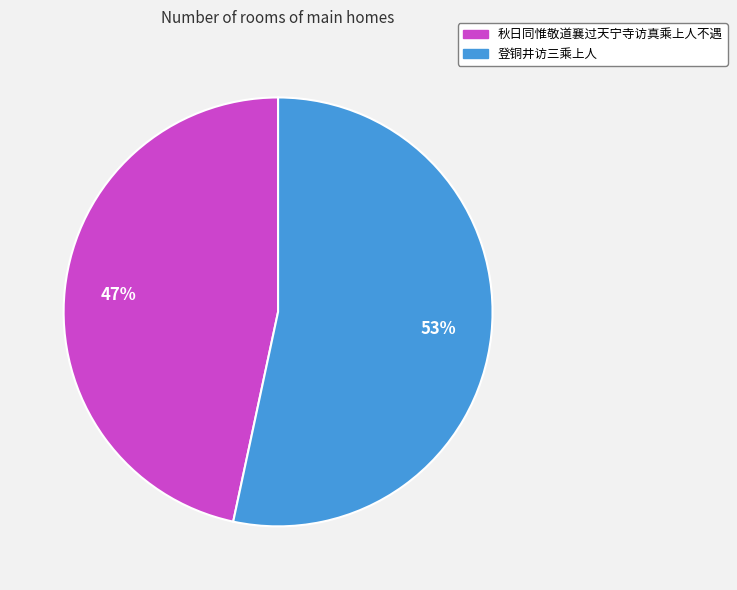

Between 秋日同惟敬道襄过天宁寺访真乘上人不遇 and 登铜井访三乘上人, which is larger?

登铜井访三乘上人